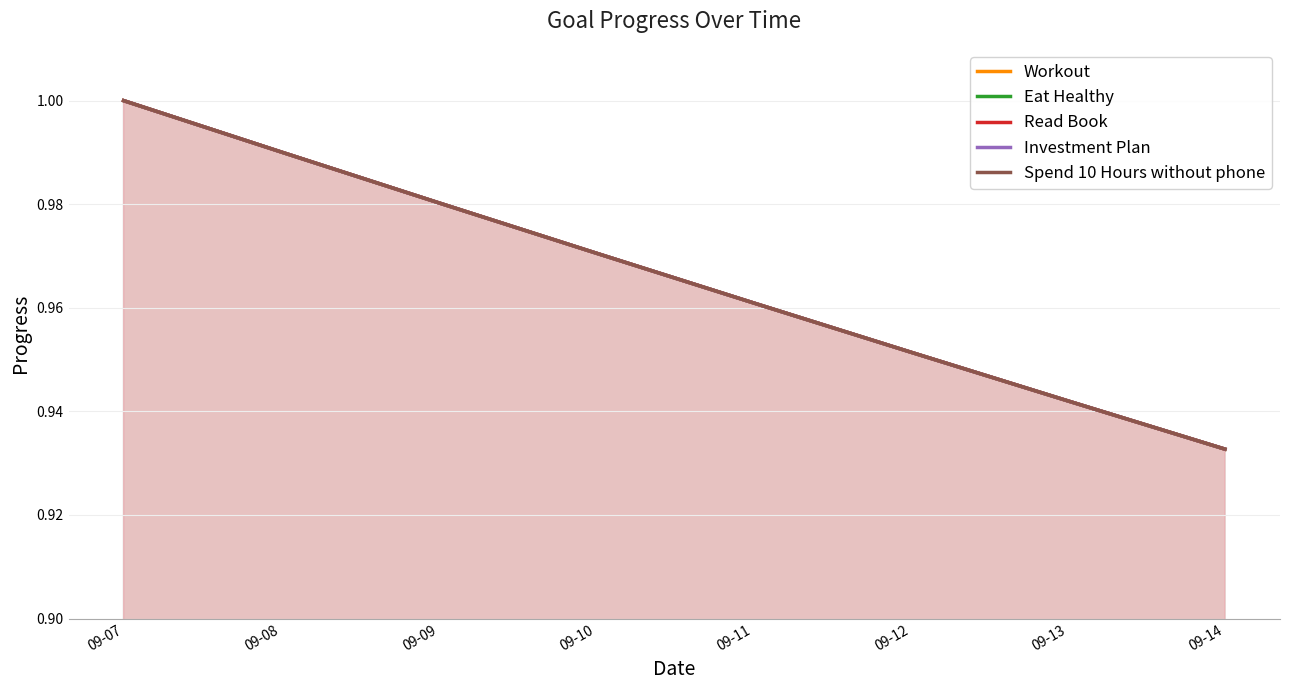

How many Spend 10 Hours without phone values are between 0 and 1?

8